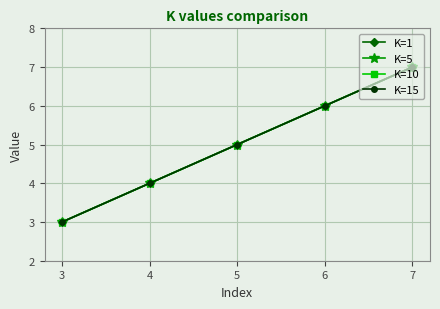

What is the total value across all series at 6?

24